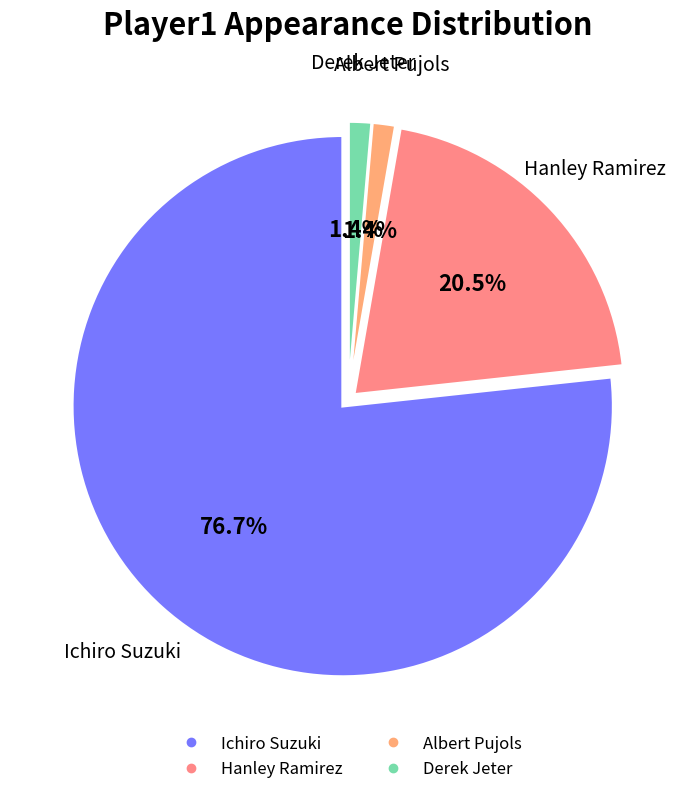

To the nearest percent, what is the average slice percentage?

25%